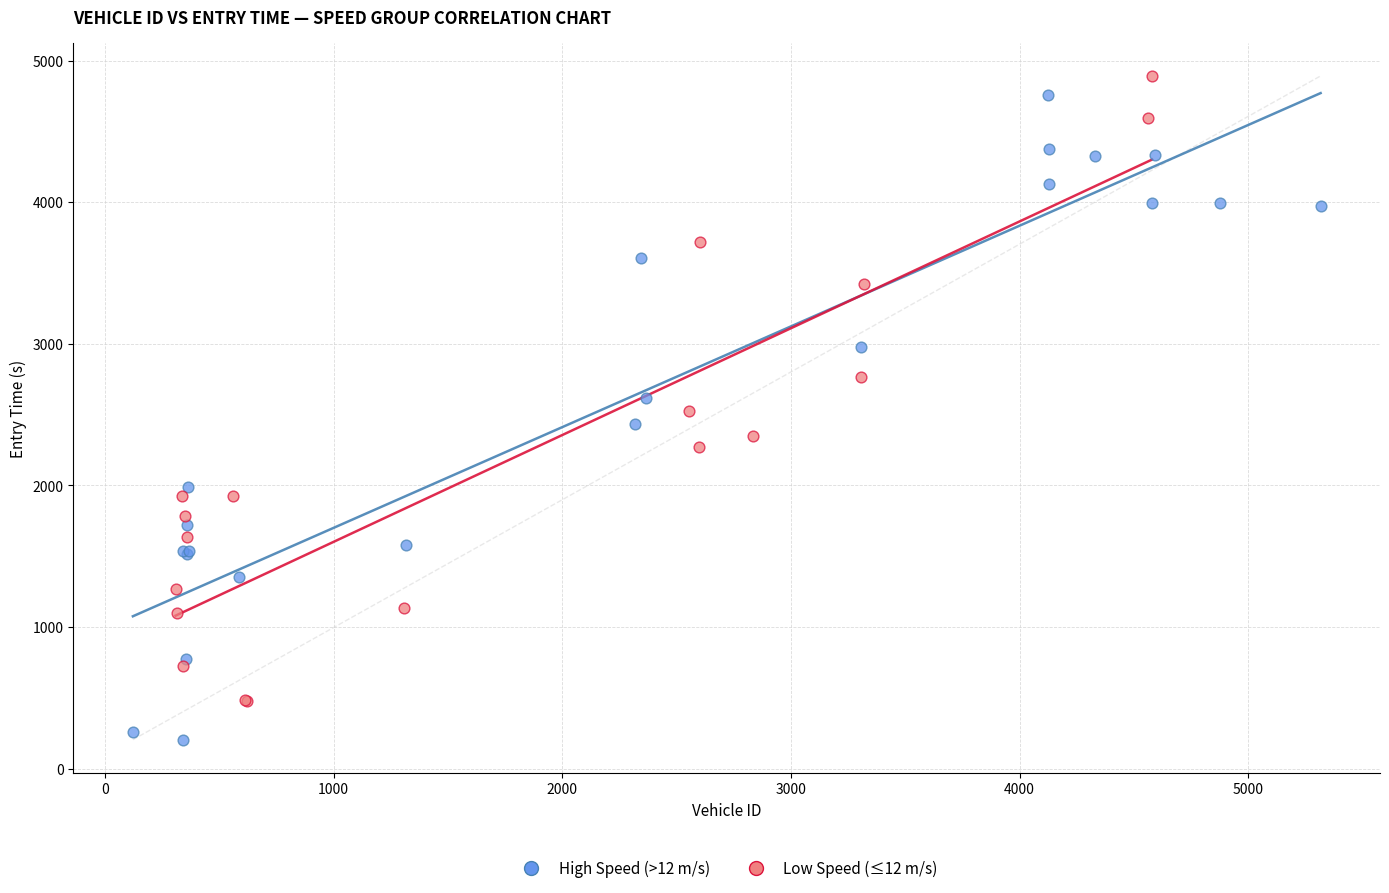

Which series has the largest Y range (max minus min)?

High Speed (>12 m/s)